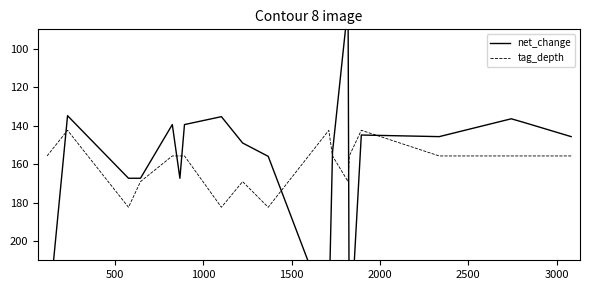

Does the chart have visible grid lines?

No